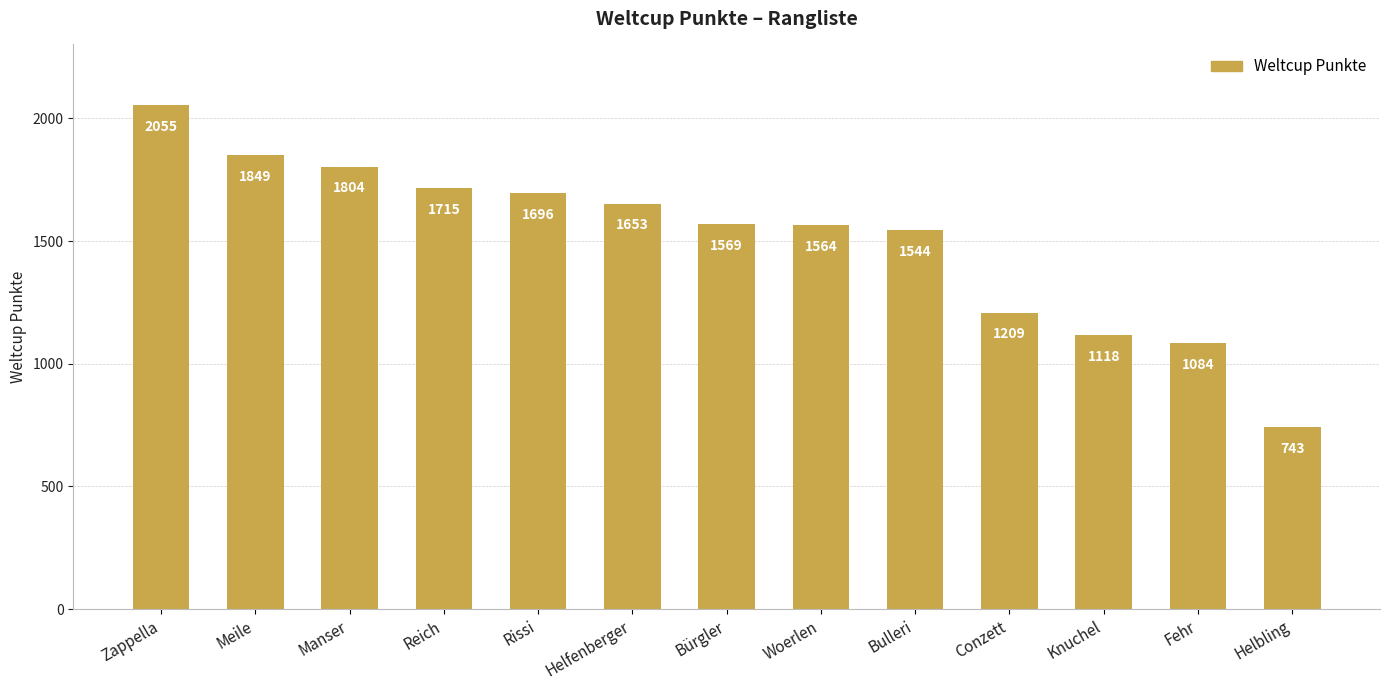

What is the smallest value displayed?

743